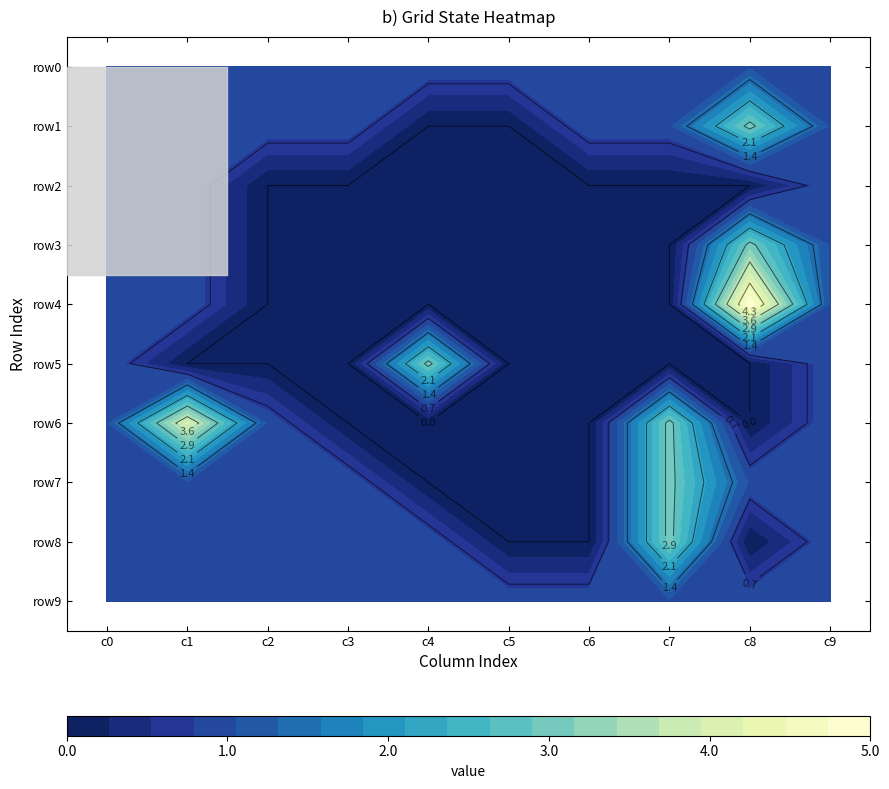

What is the difference between the highest and lowest values at 5?

1